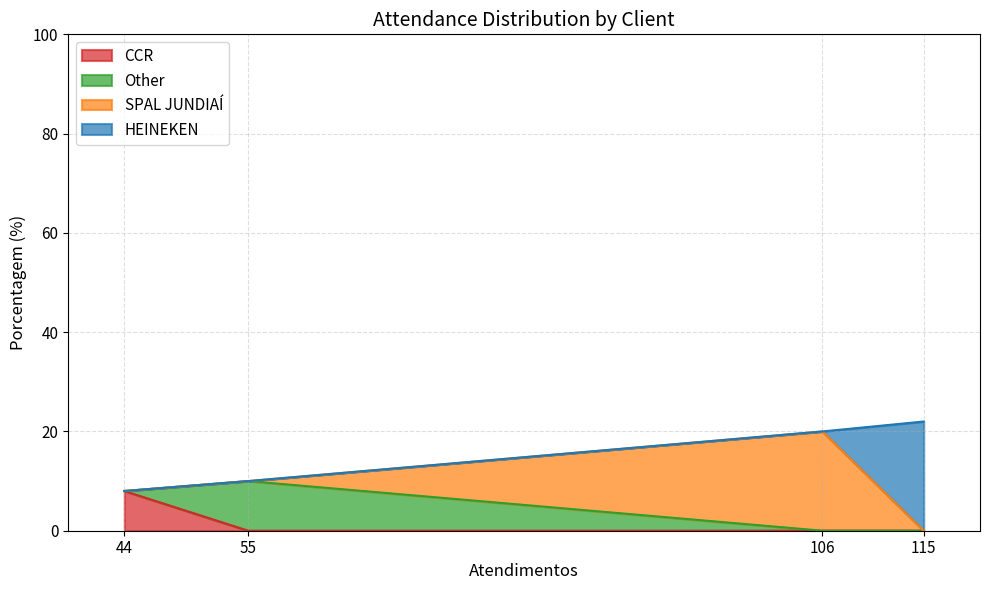

What is the maximum value for CCR?

8